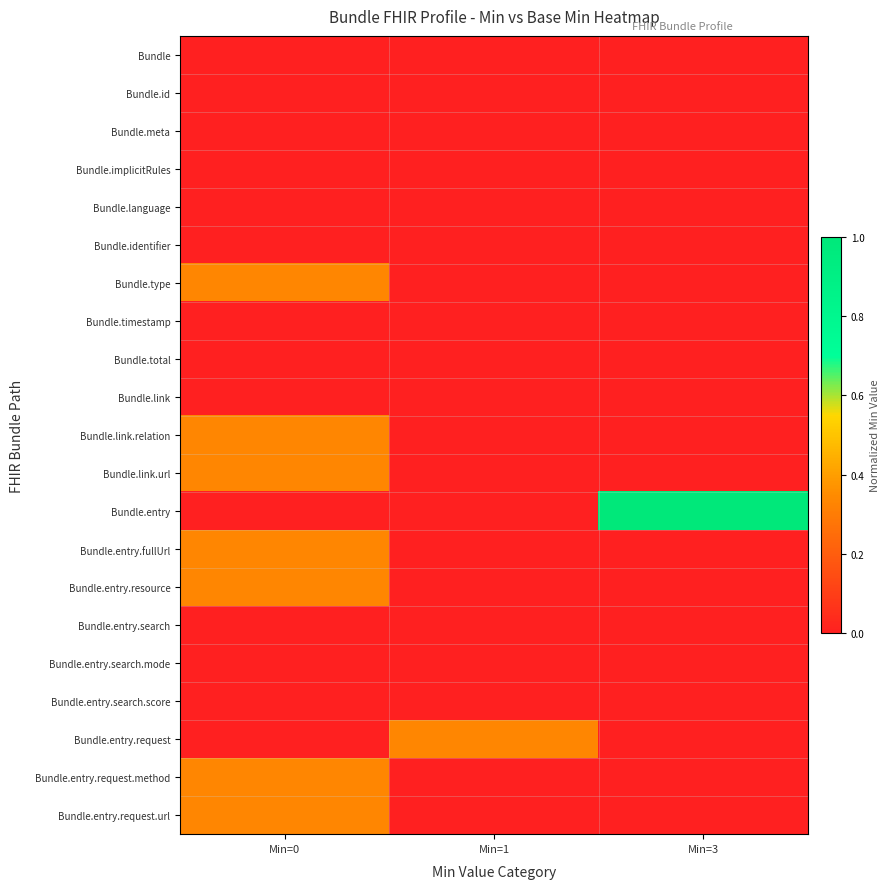

At which category does the chart reach its peak across all series?

Min=3